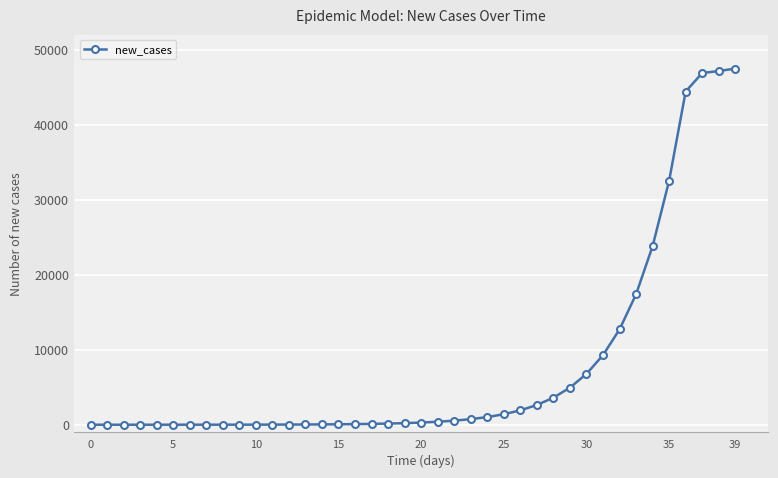

How many lines are shown in the chart?

1